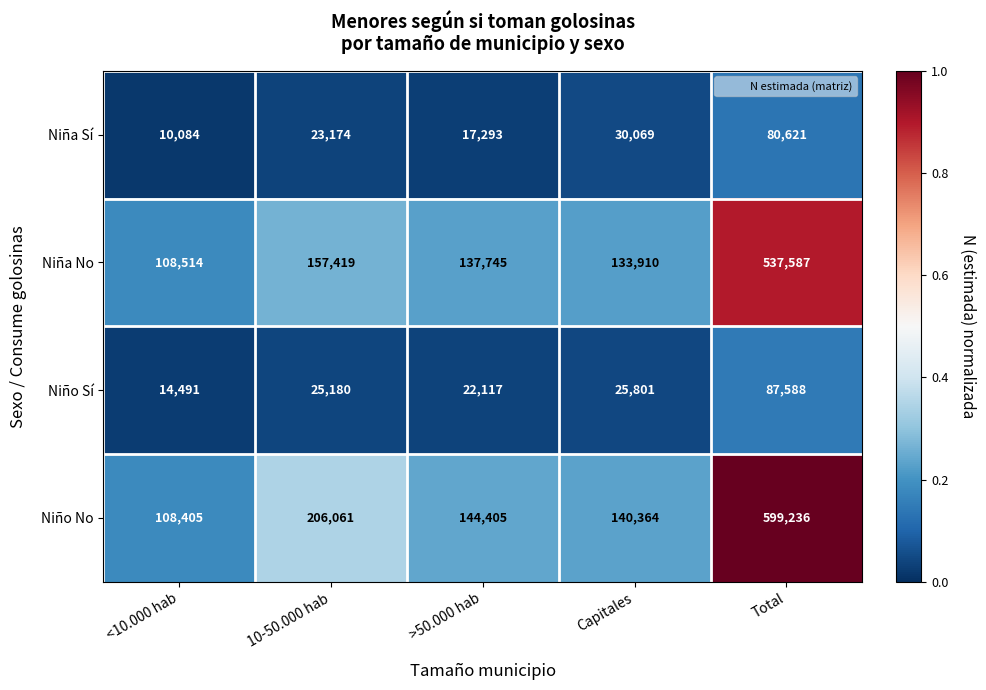

Reading right to left, what are all the values shown in this chart?

Niña Sí: Total=80621	Capitales=30069	>50.000 hab=17293	10-50.000 hab=23174	<10.000 hab=10084
Niña No: Total=537587	Capitales=133910	>50.000 hab=137745	10-50.000 hab=157419	<10.000 hab=108514
Niño Sí: Total=87588	Capitales=25801	>50.000 hab=22117	10-50.000 hab=25180	<10.000 hab=14491
Niño No: Total=599236	Capitales=140364	>50.000 hab=144405	10-50.000 hab=206061	<10.000 hab=108405